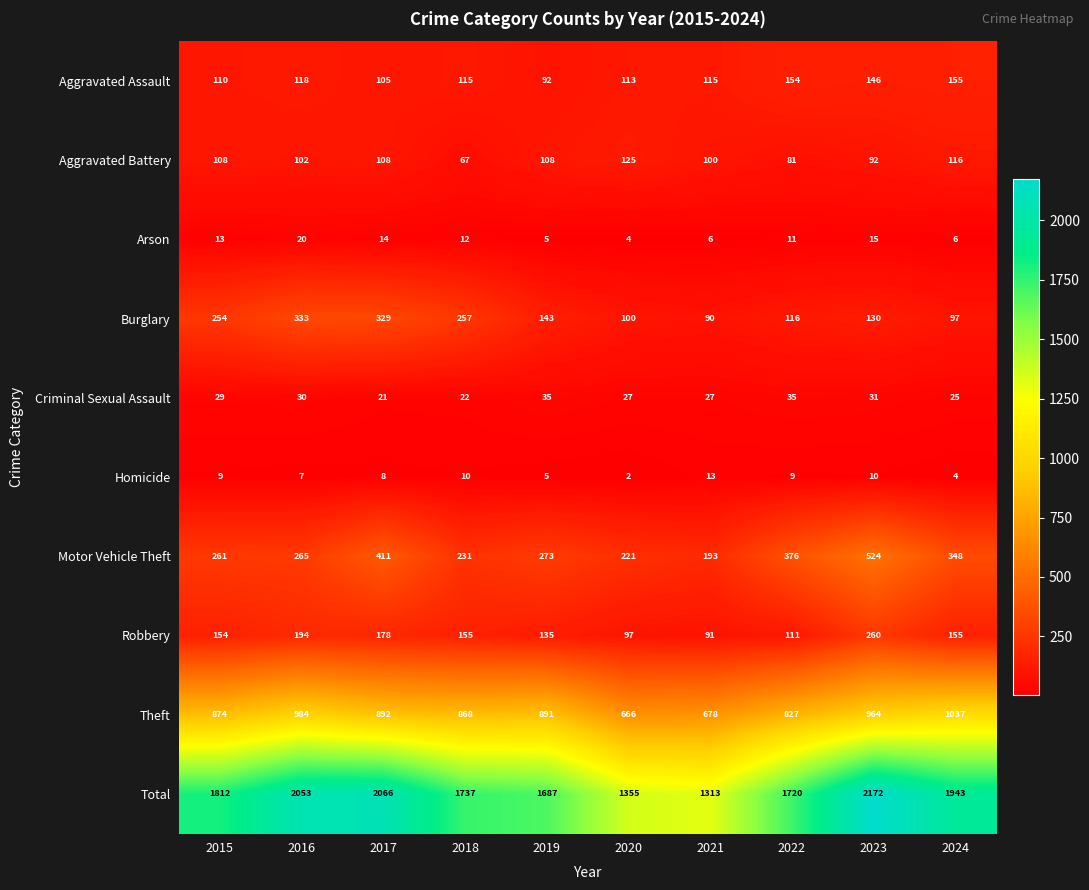

What is the total value across all series at 2023?

4344